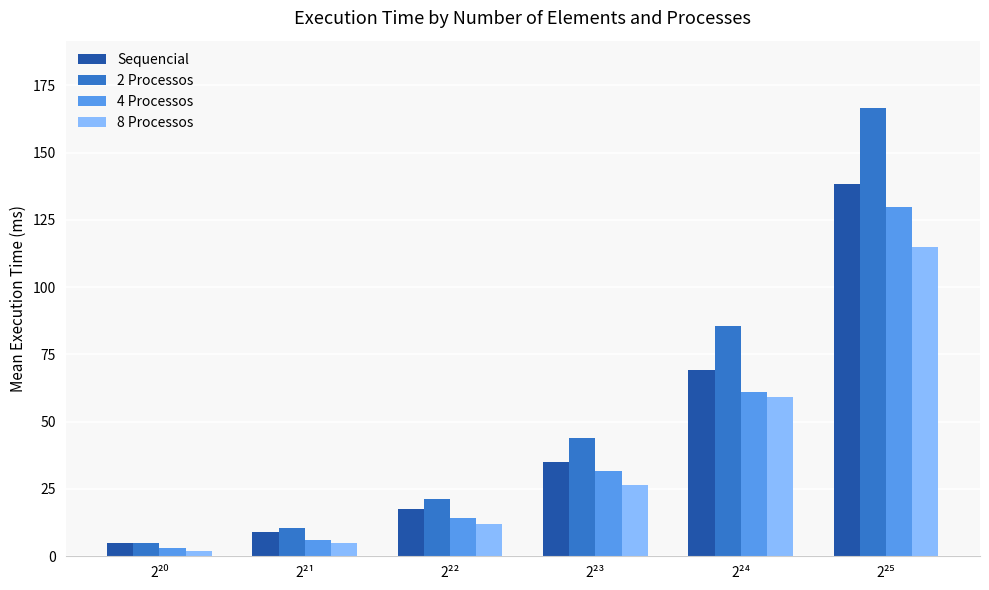

What is the total value across all series at 2²⁴?

275.2